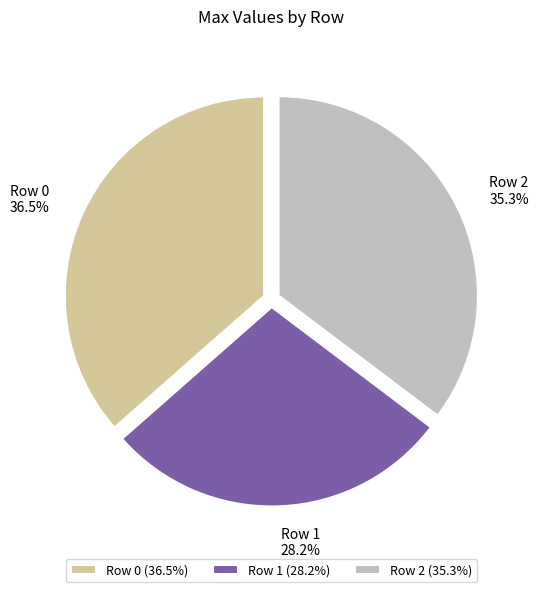

True or false: Row 2 accounts for 35% of the total.

True